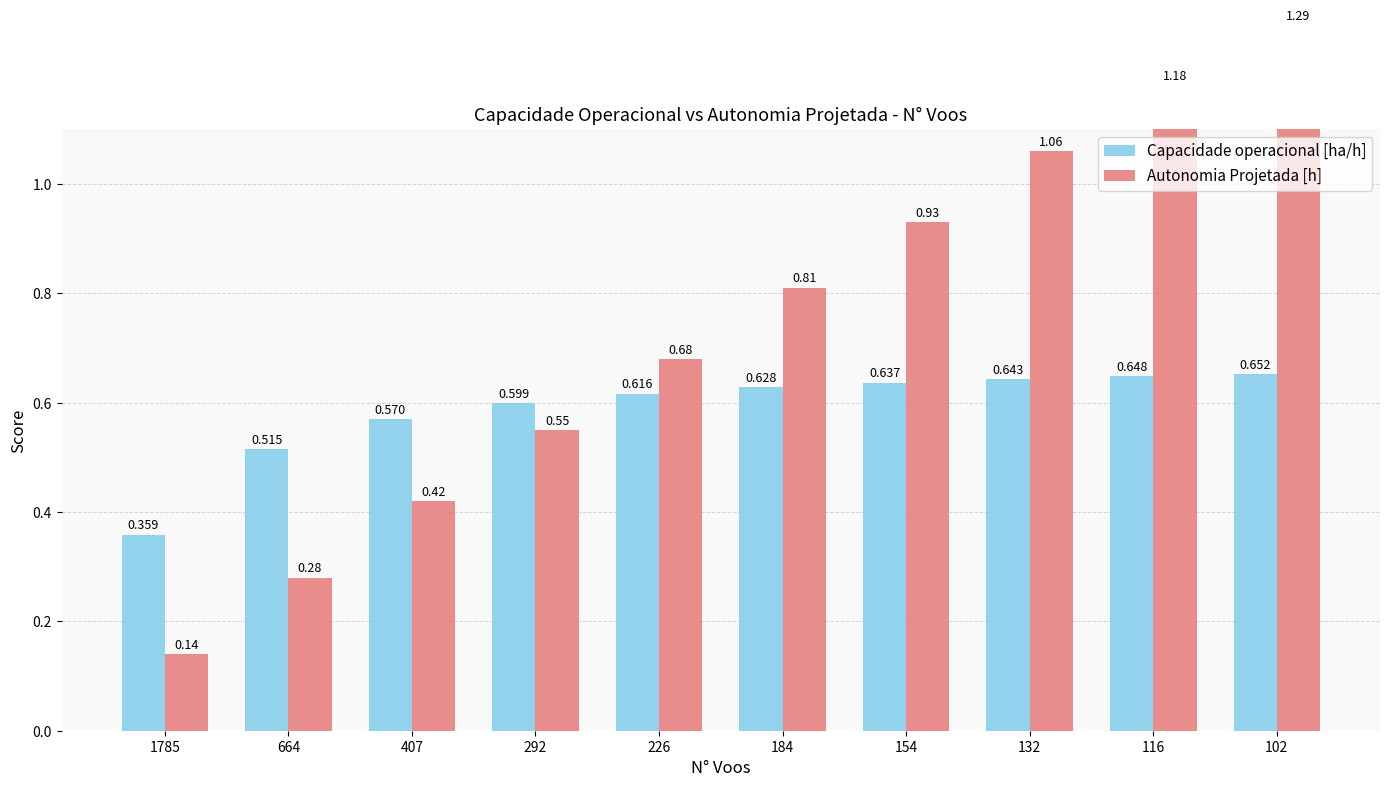

At which label does Autonomia Projetada [h] reach its peak?

102